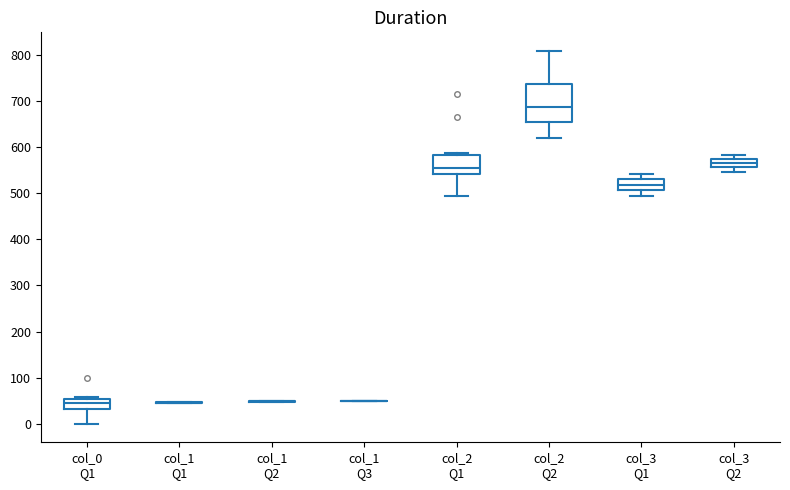

Reading left to right, read every box against the y-axis: the position of its median line, the range the box covers, and the ends of its whiskers. The values are not printed on the chart, so give them approximately, as read against the axis.

col_0 Q1: median 40, box 30 to 50, whiskers 0 to 60
col_1 Q1: box collapsed to a line at 50, whiskers 40 to 50
col_1 Q2: box collapsed to a line at 50, whiskers 50 to 50
col_1 Q3: box collapsed to a line at 50, whiskers 50 to 50
col_2 Q1: median 550, box 540 to 580, whiskers 490 to 590
col_2 Q2: median 690, box 660 to 740, whiskers 620 to 810
col_3 Q1: median 520, box 510 to 530, whiskers 490 to 540
col_3 Q2: median 570, box 560 to 580, whiskers 550 to 580 (just above the box's upper edge)